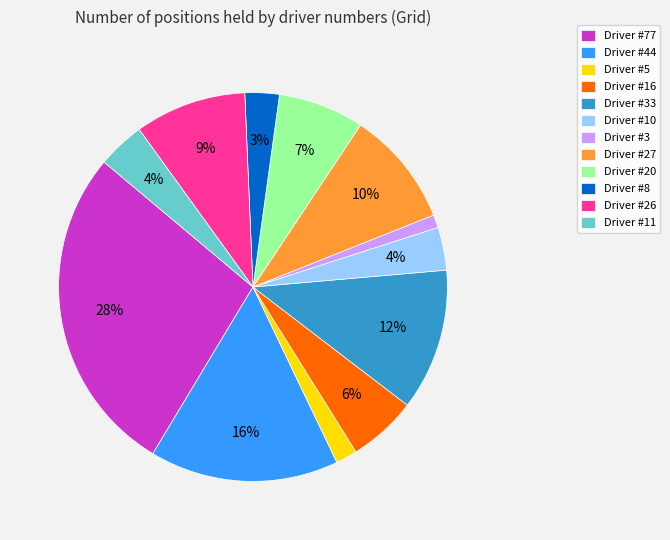

Which category has the smallest portion of the pie?

Driver #3